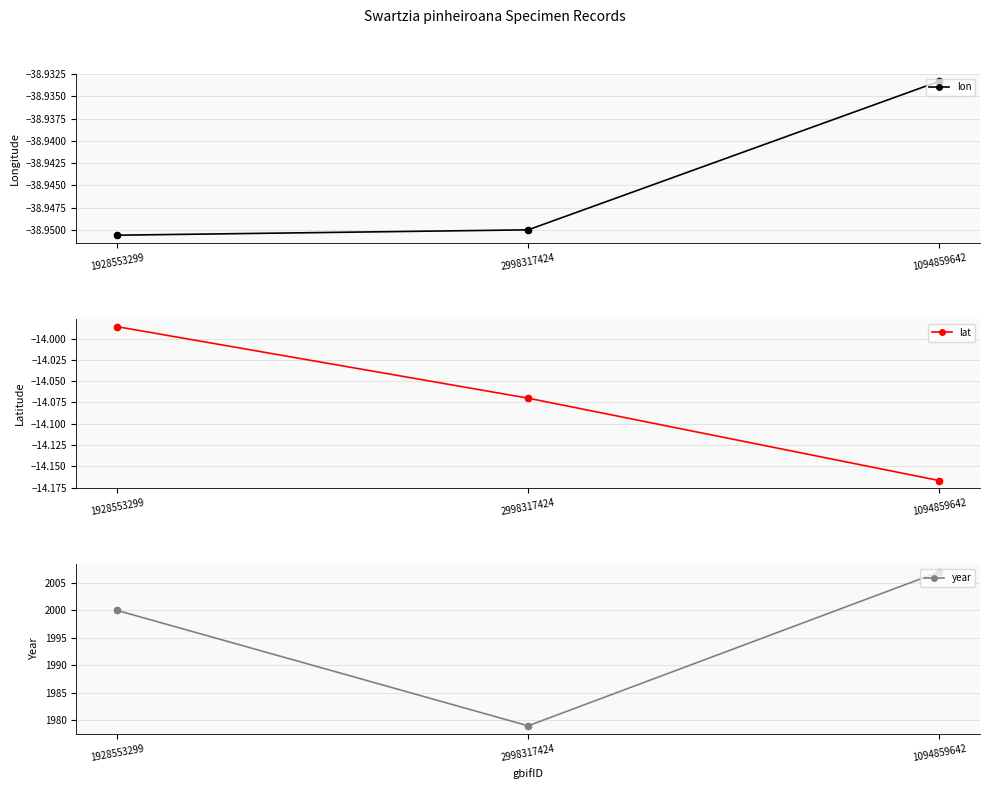

Is the value of lat at 1094859642 greater than the value of lon at 1928553299?

Yes